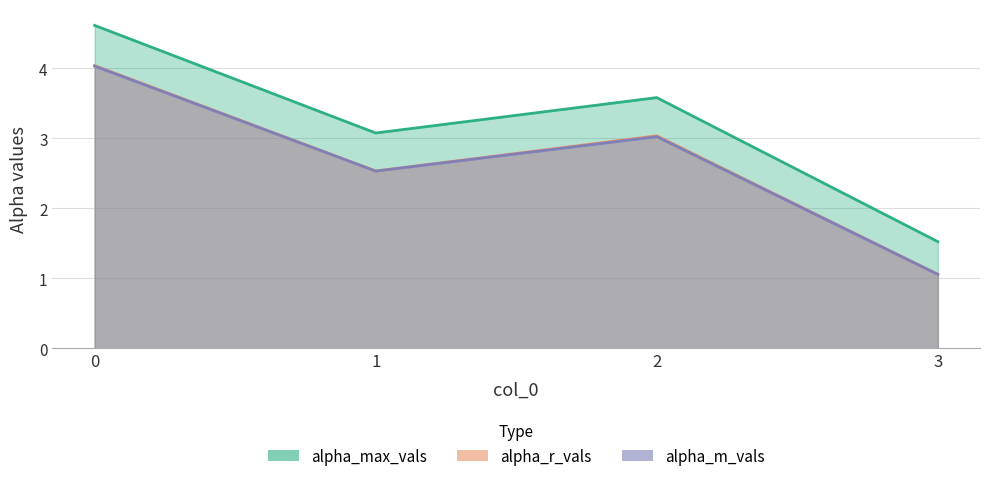

At which label is alpha_m_vals closest to 2?

1